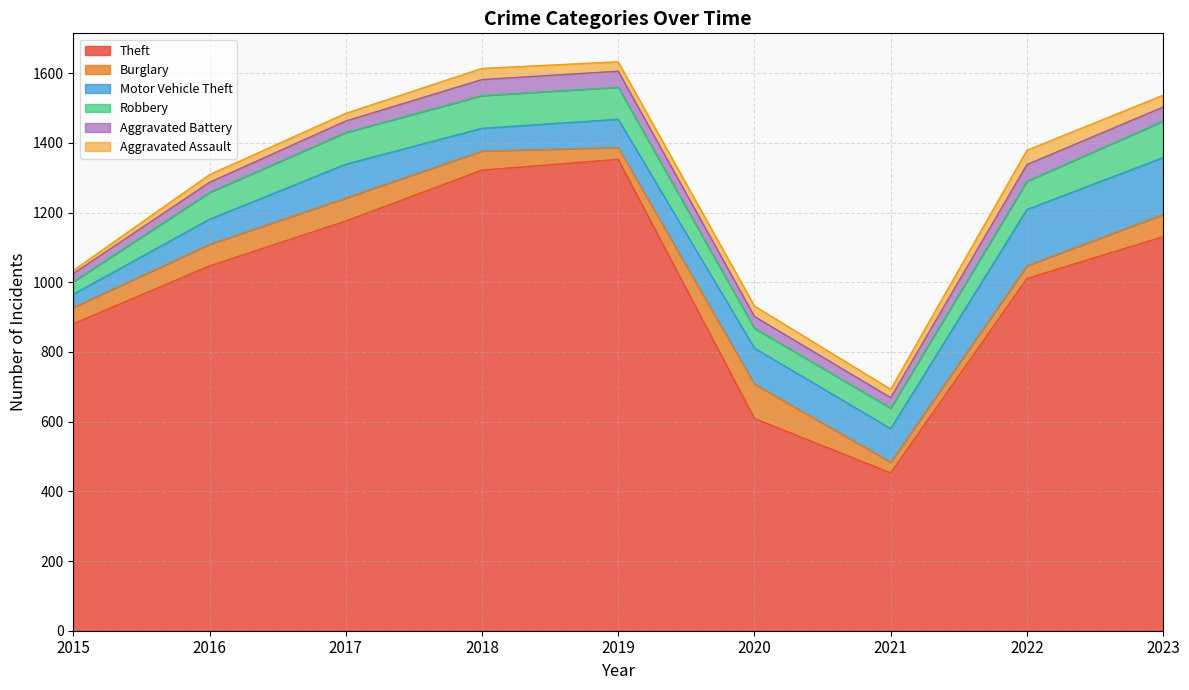

Reading left to right, list all the values displayed in this chart.

Theft: 881	1047	1176	1322	1353	609	453	1011	1131
Burglary: 47	62	66	55	34	99	31	37	64
Motor Vehicle Theft: 38	72	97	65	81	103	96	161	163
Robbery: 36	77	91	94	92	57	59	81	105
Aggravated Battery: 23	29	33	46	46	34	30	48	40
Aggravated Assault: 9	22	22	32	27	30	24	41	34